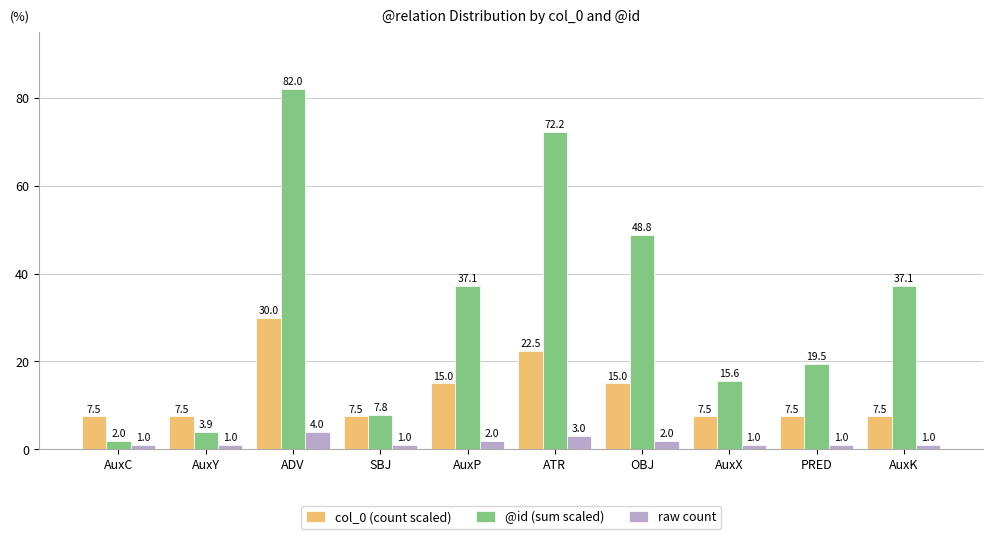

Is the value of @id (sum scaled) at AuxX greater than the value of col_0 (count scaled) at AuxY?

Yes